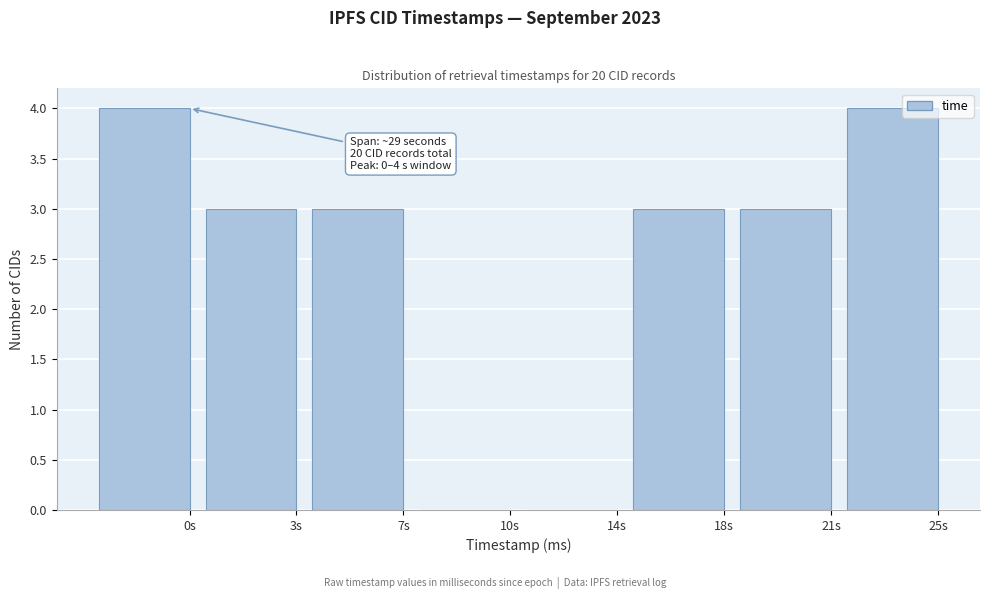

Reading left to right, what are all the values shown in this chart?

0s=4	3s=3	7s=3	10s=0	14s=0	18s=3	21s=3	25s=4